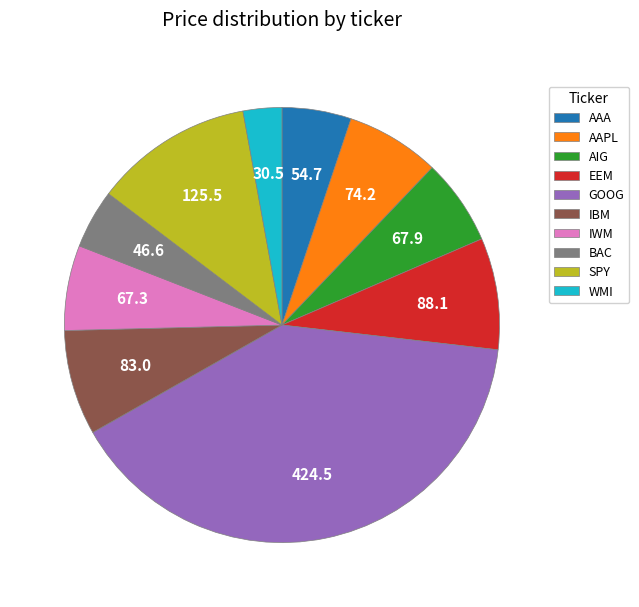

True or false: AAPL accounts for 1% of the total.

False